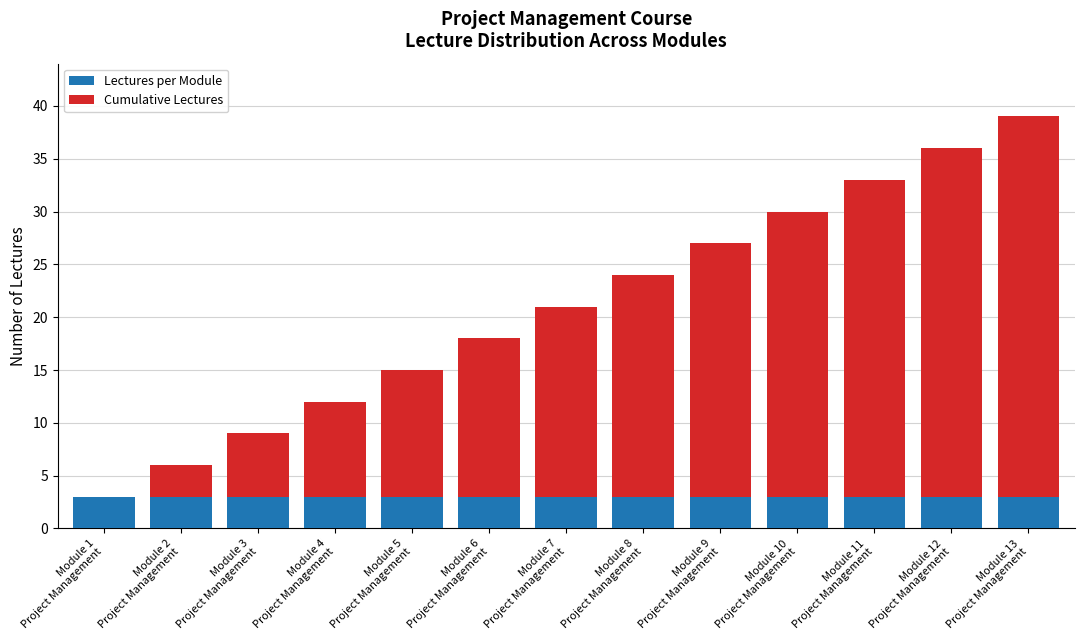

What is the highest value of the Lectures per Module series?

3